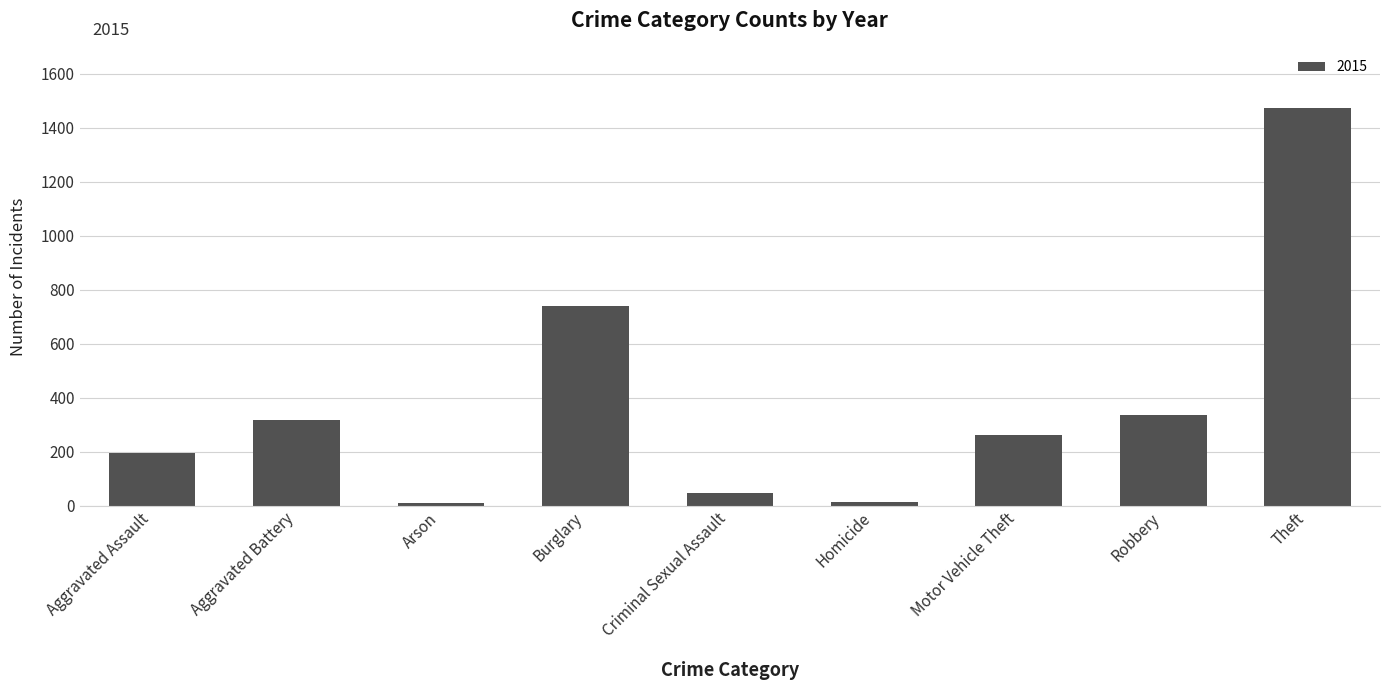

Which has a higher value, Burglary or Robbery?

Burglary